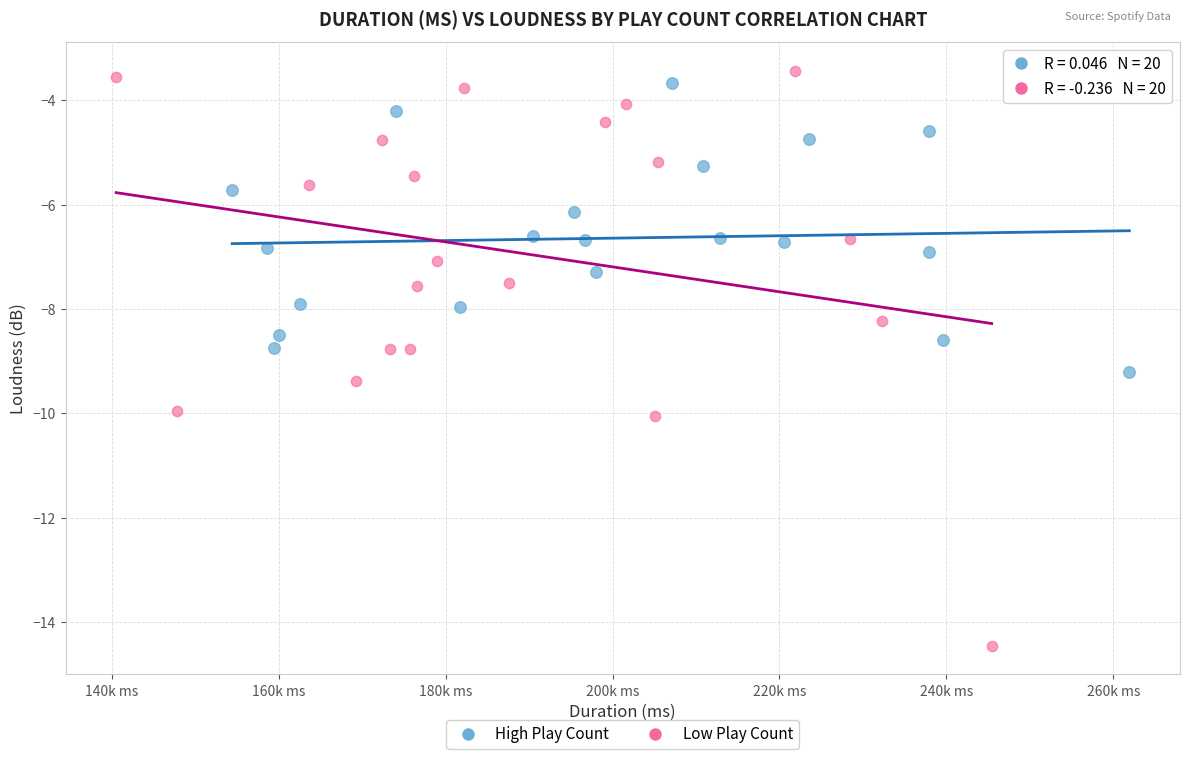

Which series has the widest spread of Y values?

Low Play Count